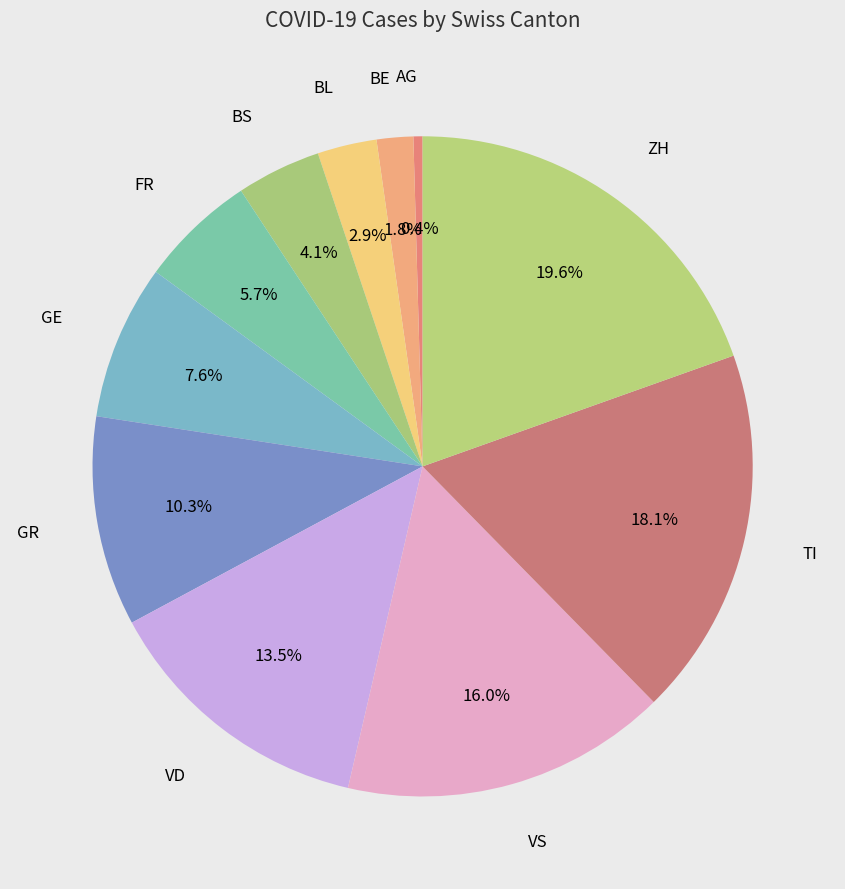

Combined, do VD and BS account for over 50%?

No